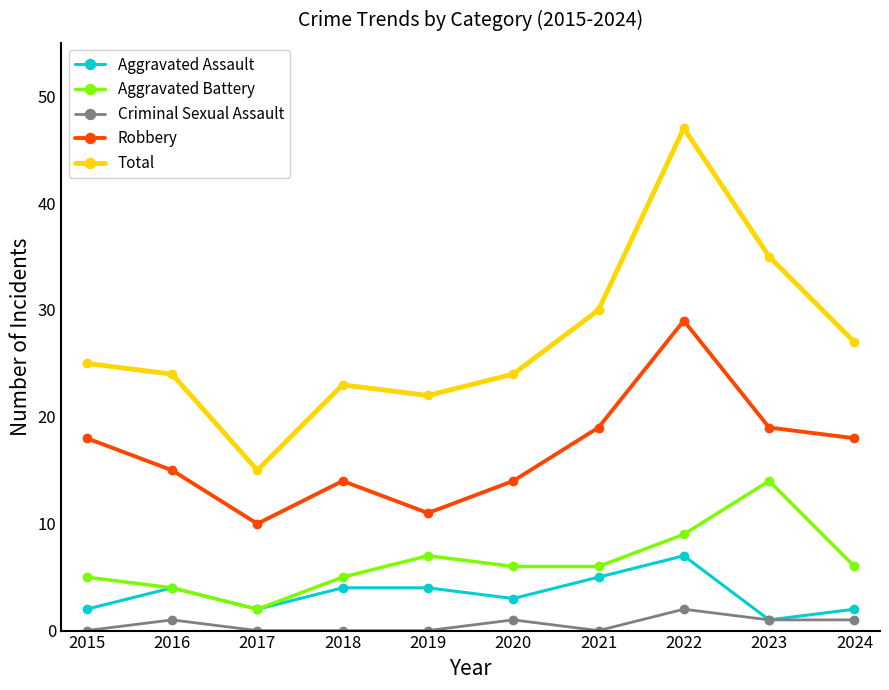

True or false: Criminal Sexual Assault and Robbery intersect in this chart.

False